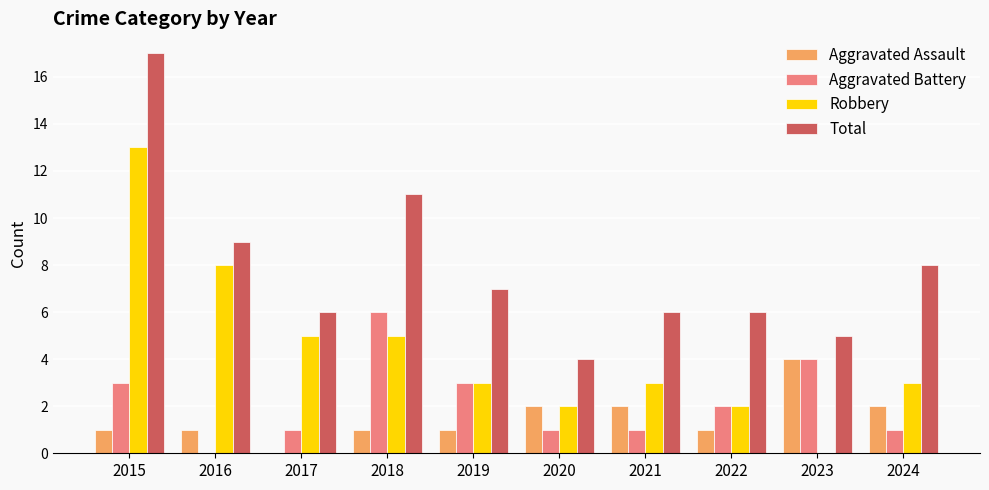

What is the spread (max minus min) of values at 2016?

9